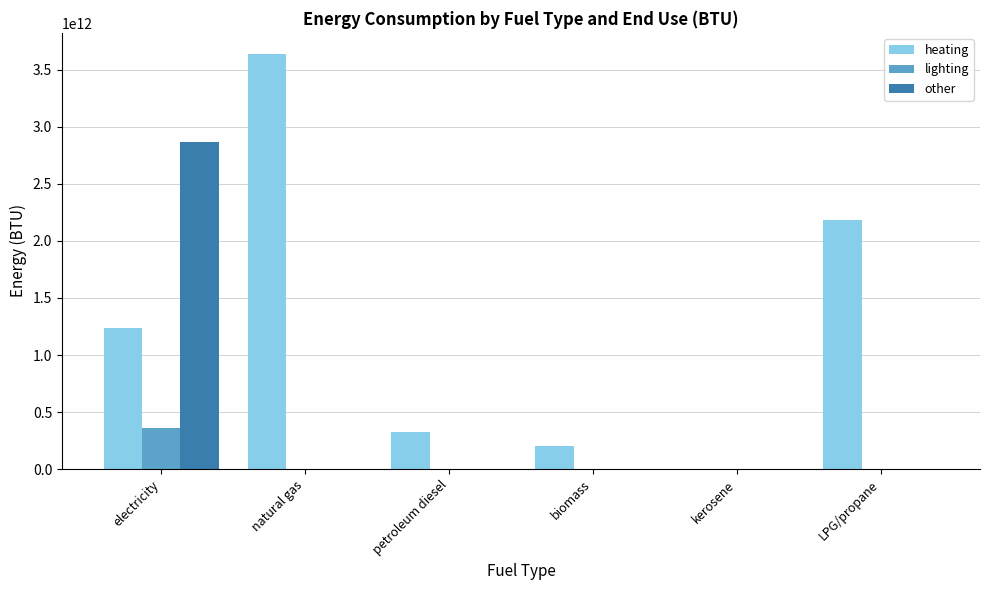

The value of lighting at petroleum diesel is -115590278077.7. True or false?

False